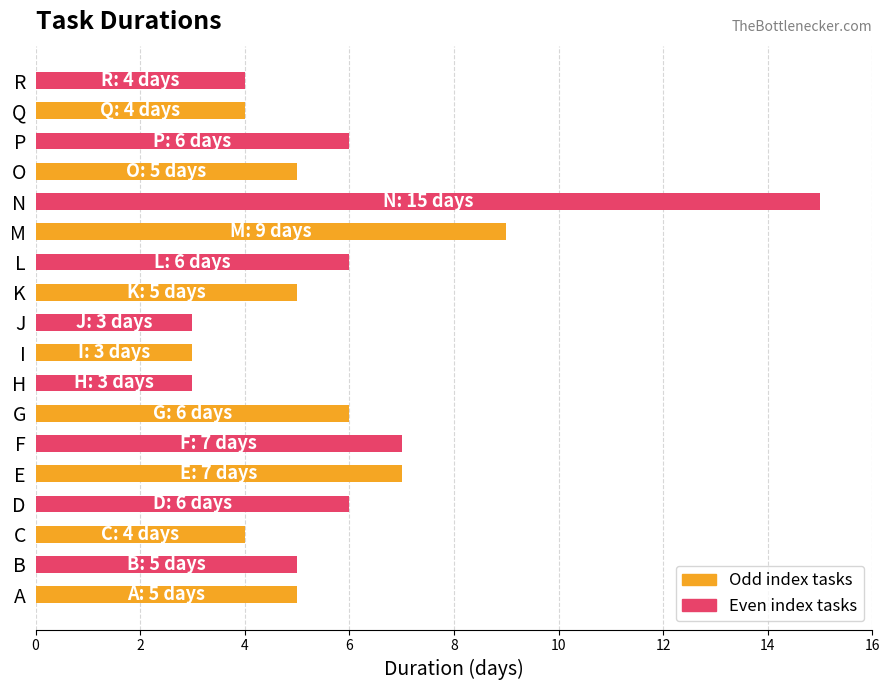

What is the difference between the second highest and second lowest values?

6